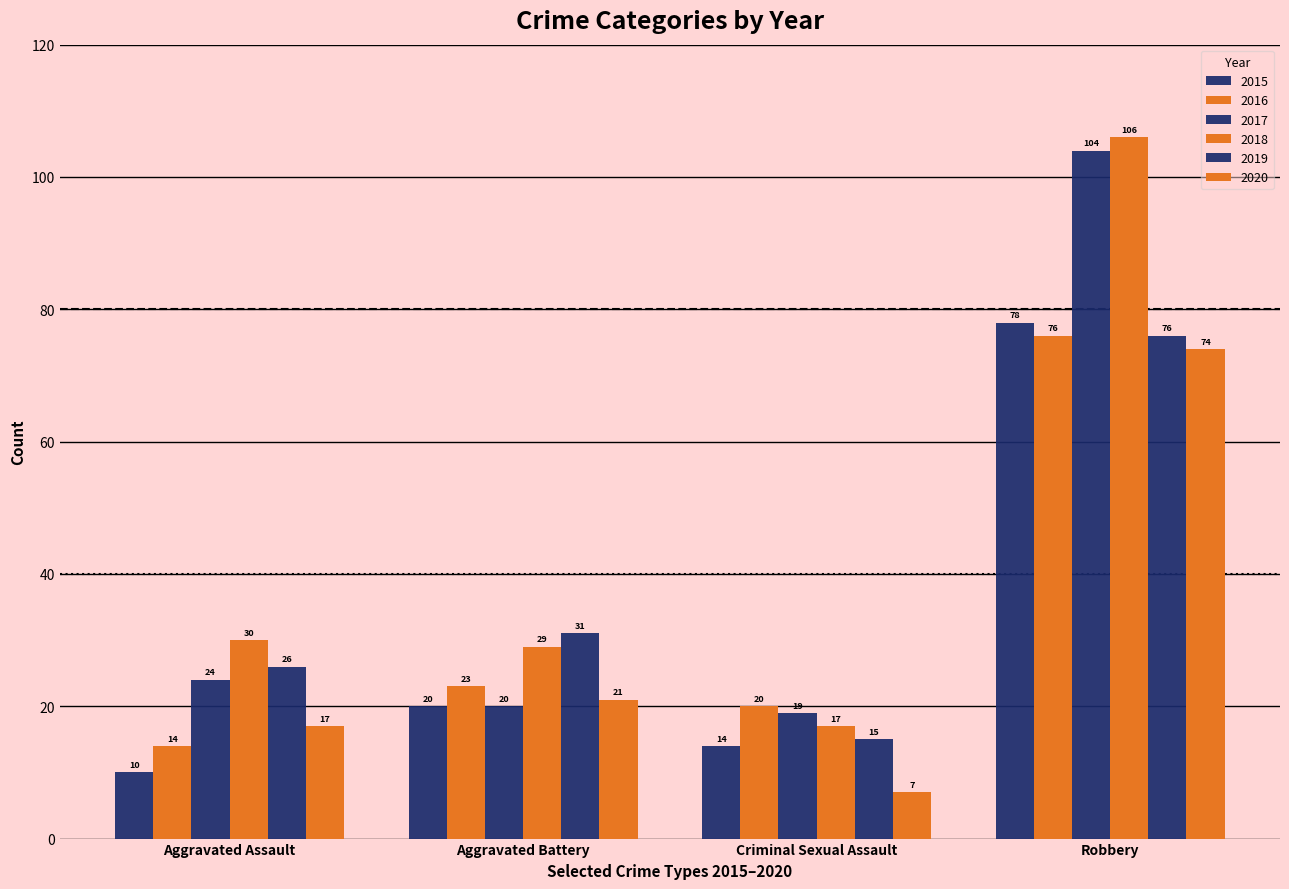

The 2016 series shows 39 at Aggravated Battery. True or false?

False